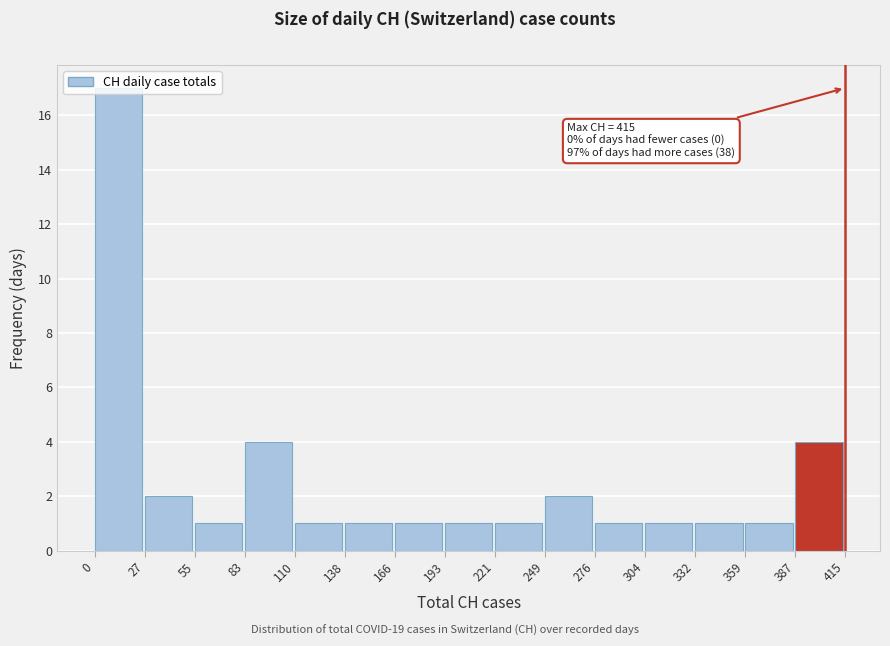

Which range on the x-axis has the tallest bar?

0 to 27